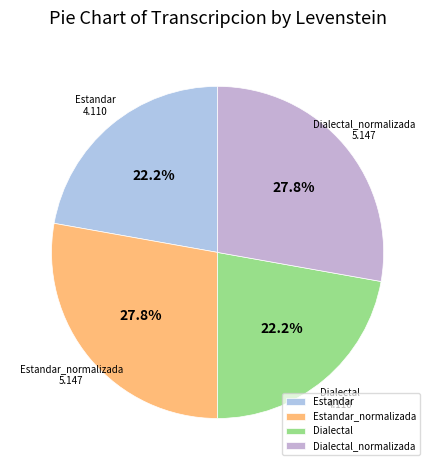

How many slices are in this pie chart?

4